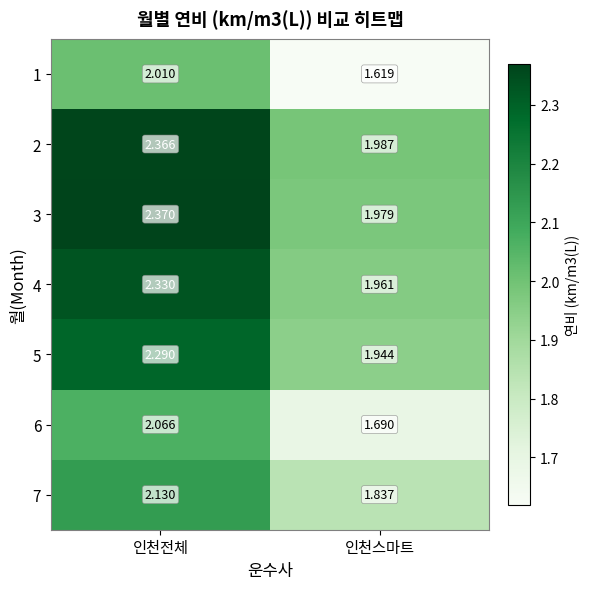

Which label corresponds to the smallest value in the chart?

인천스마트